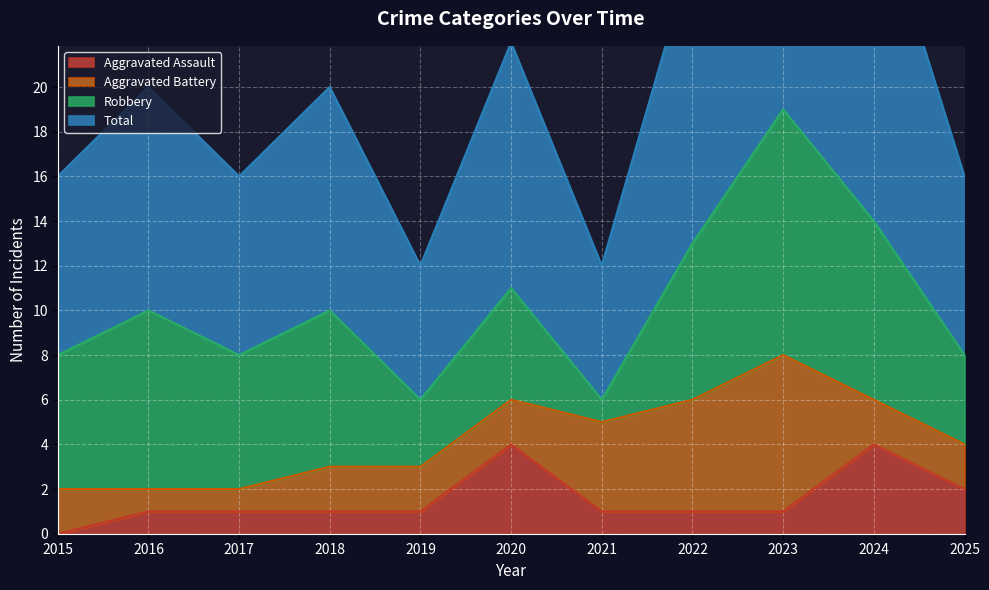

Count the number of categories in the chart.

11